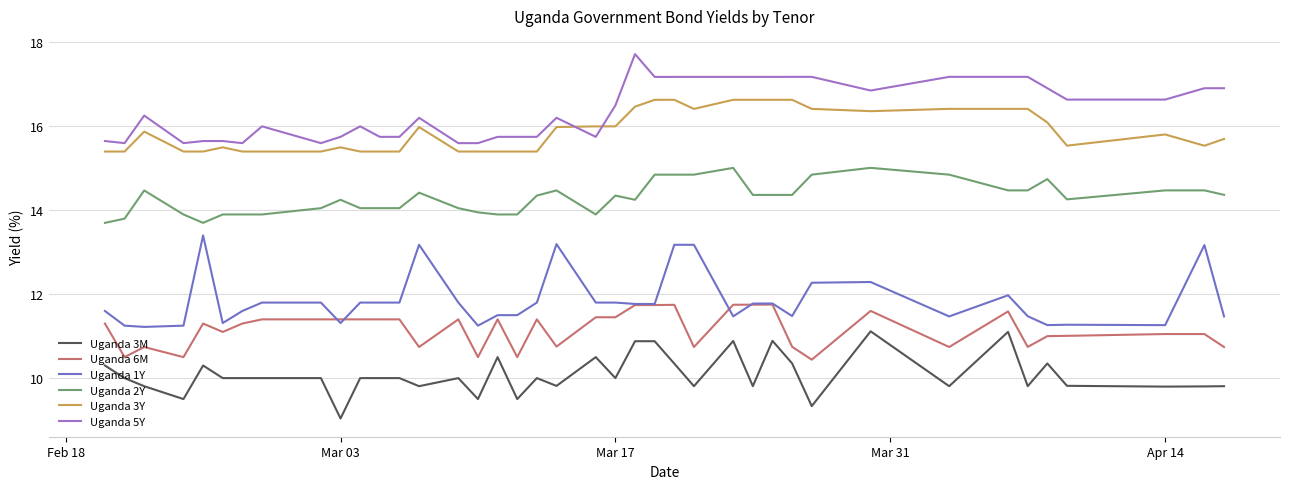

True or false: Uganda 5Y and Uganda 3M cross at least once.

False